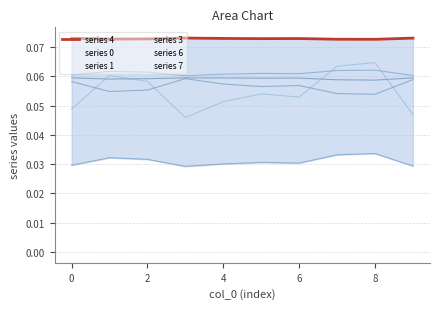

Count the values in the range 0 to 1.

10